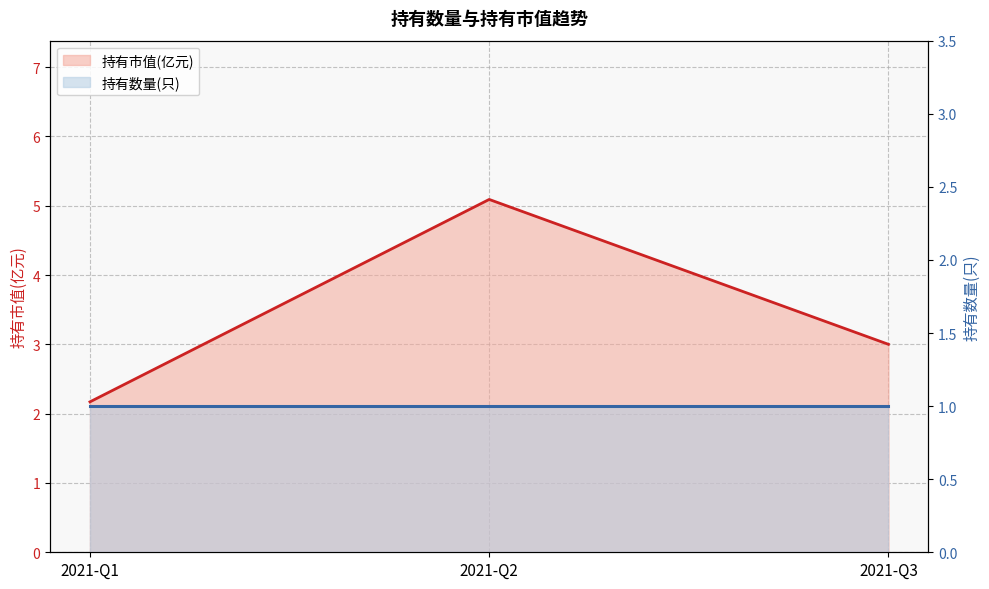

Rank the categories by value from lowest to highest.

2021-Q1, 2021-Q3, 2021-Q2